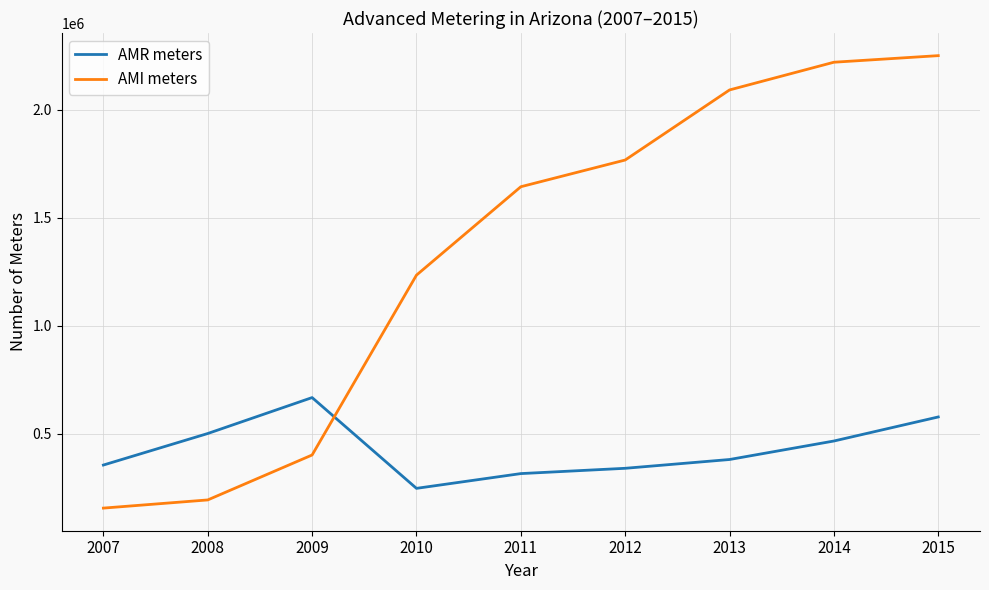

At which label is AMI meters closest to 1202829?

2010